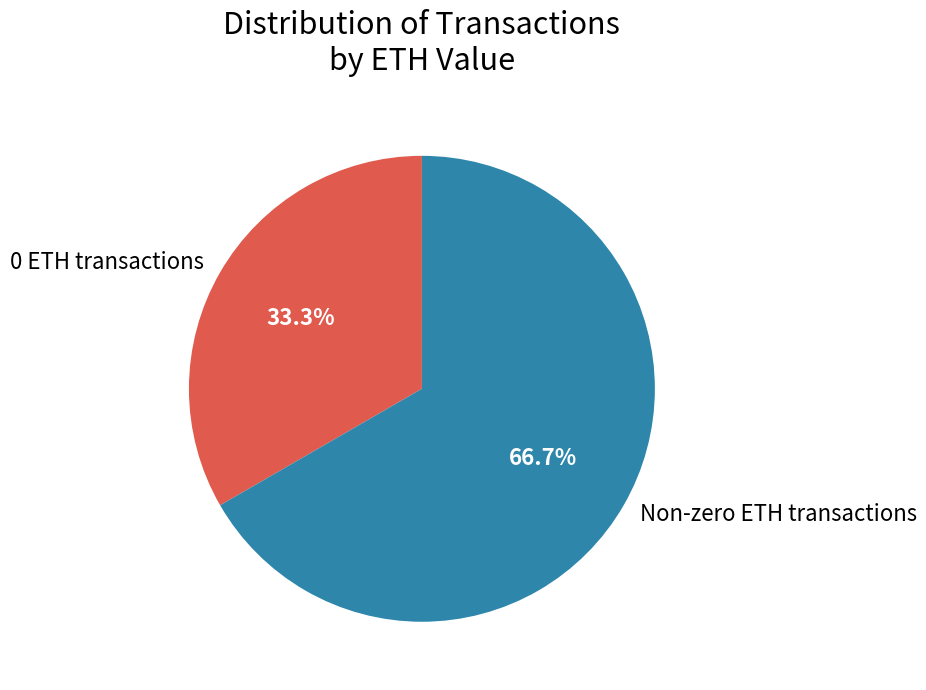

Does 0 ETH transactions account for over 50% of the chart?

No